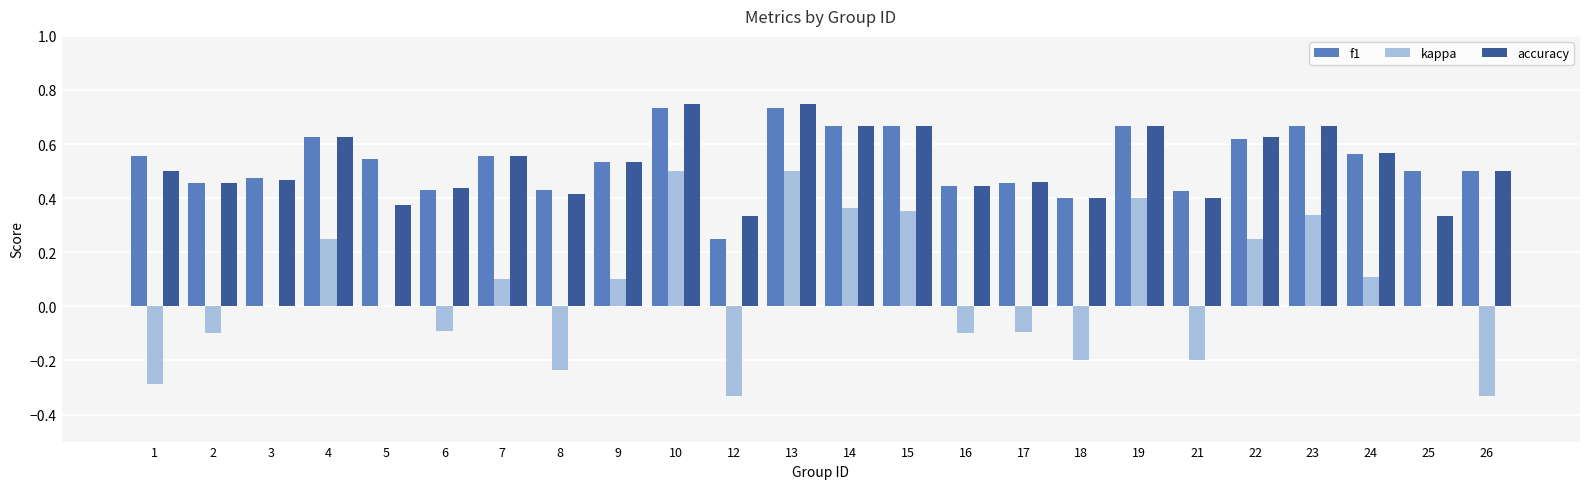

Count the number of data series in this chart.

3